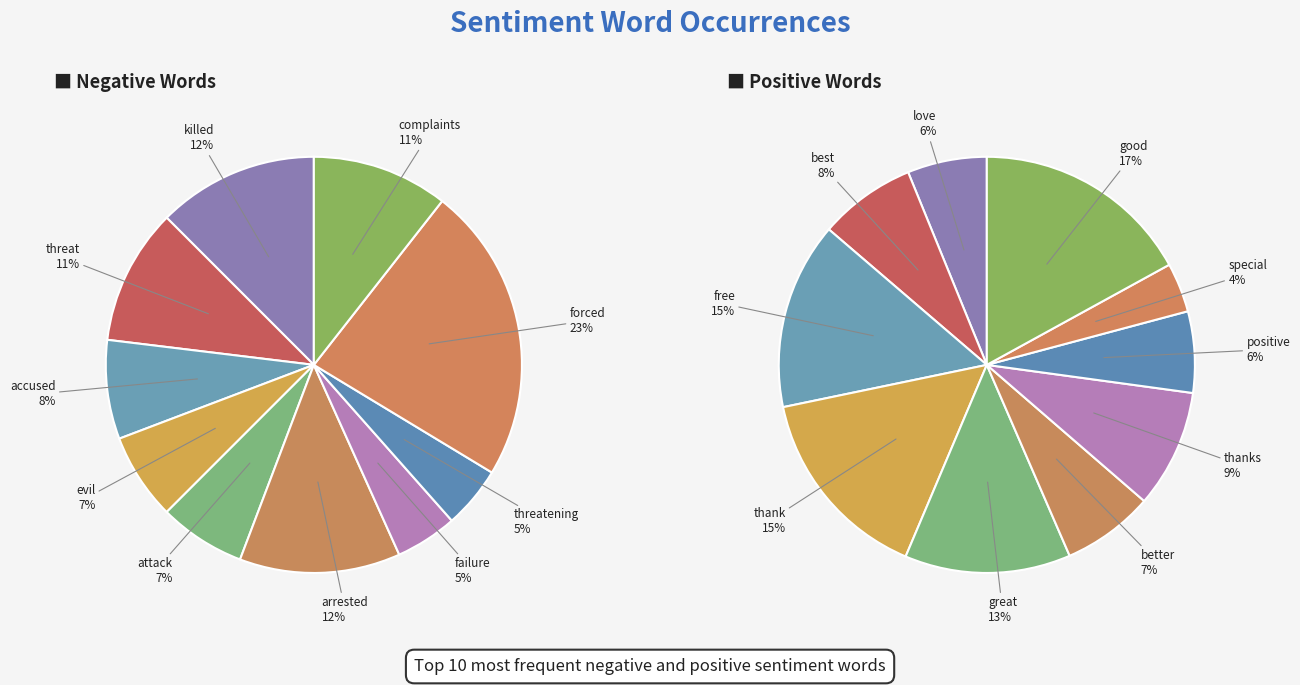

Is 3 the majority of the pie?

No